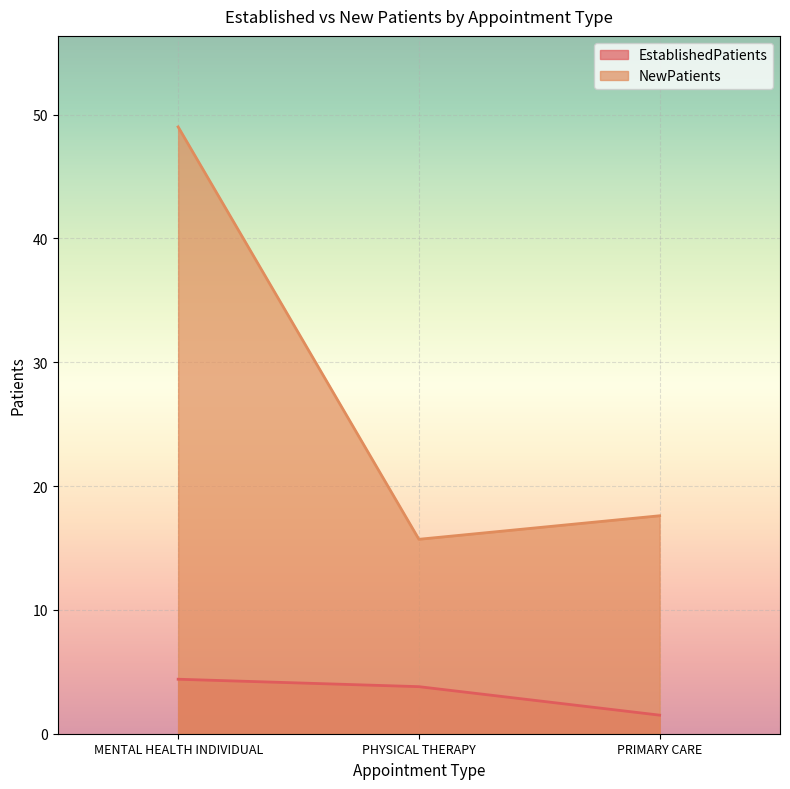

Reading left to right, list all the values displayed in this chart.

EstablishedPatients: 4.4	3.8	1.5
NewPatients: 49.0	15.7	17.6